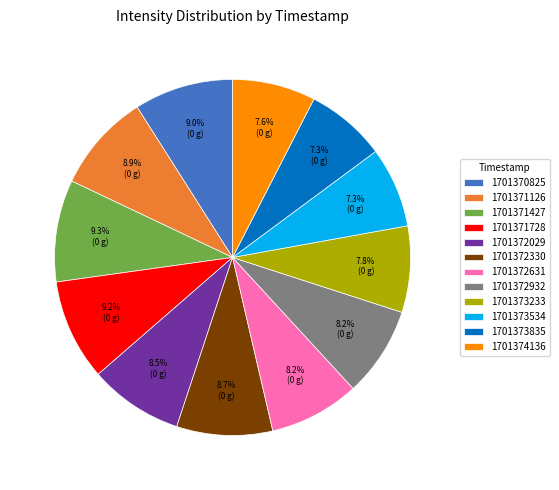

The 1701372932 slice represents 17% of the pie. True or false?

False